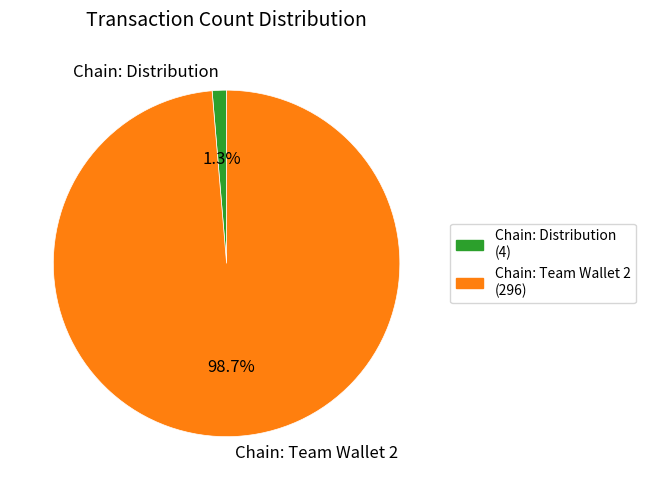

To the nearest percent, what is the difference between the largest and smallest slice percentages?

97%